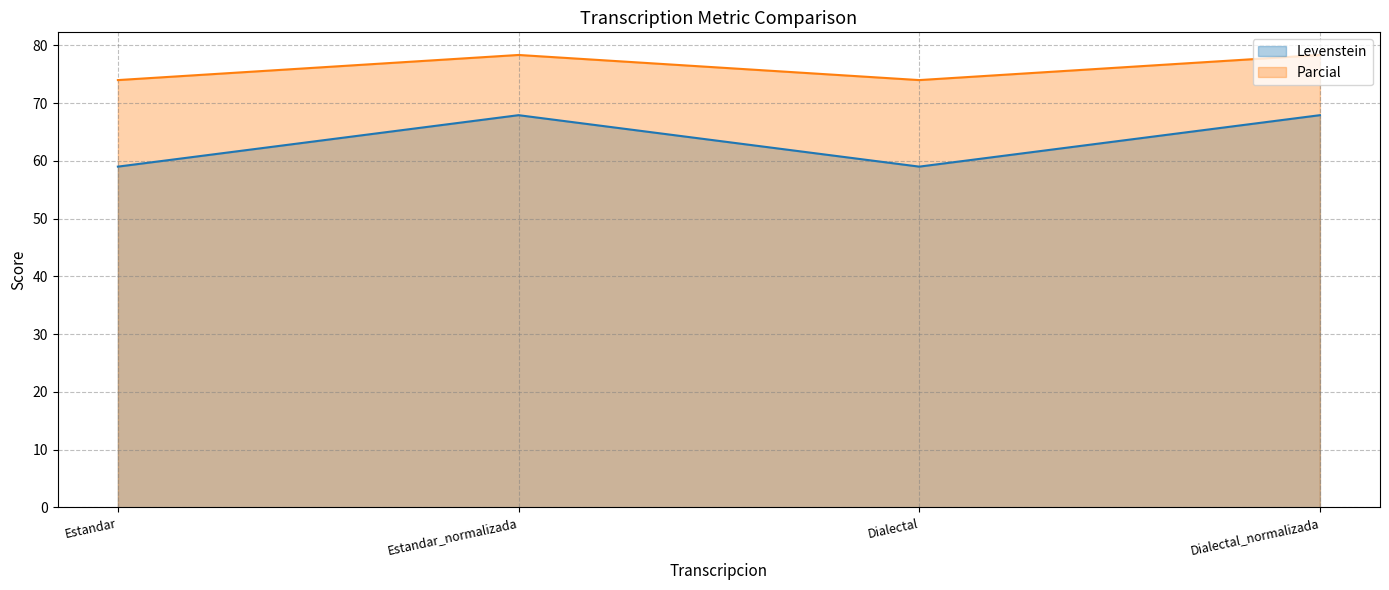

What is the value of the Parcial point at the 3rd from the left?

74.0